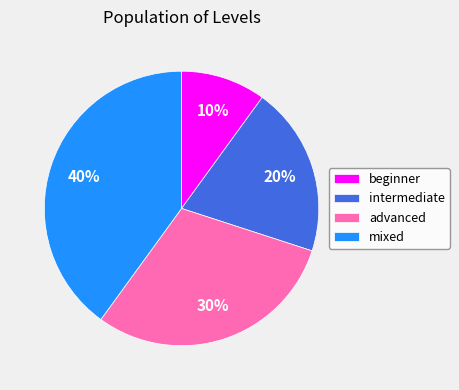

The intermediate slice represents 7% of the pie. True or false?

False